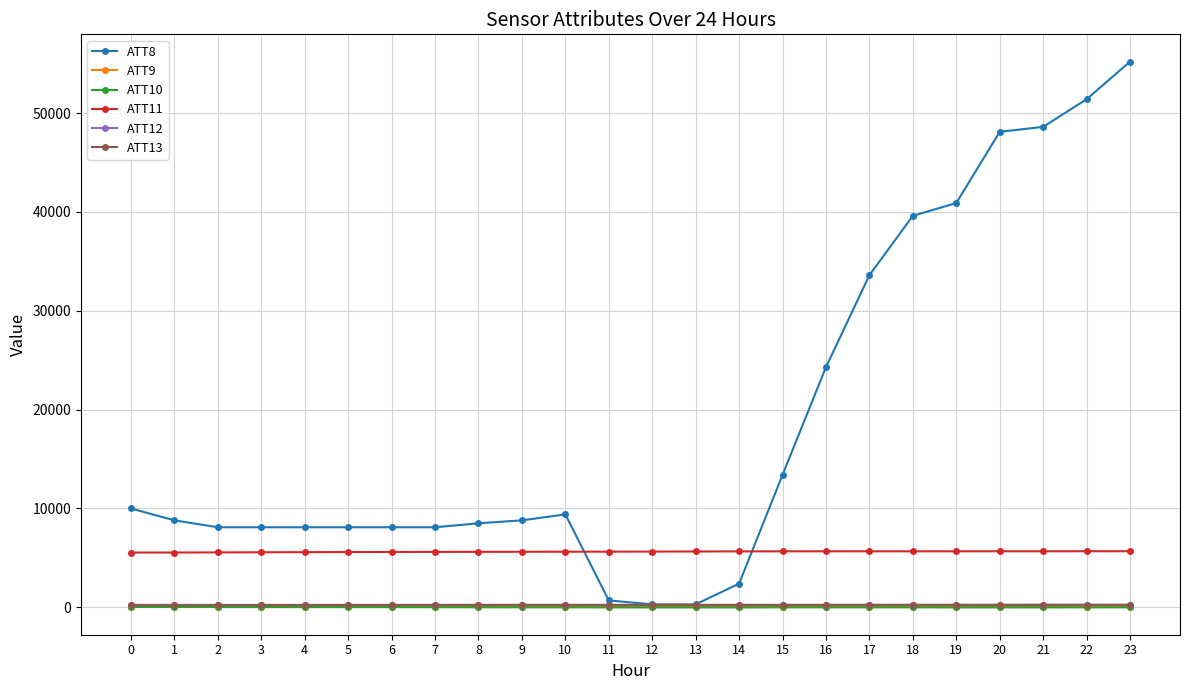

How many values in the ATT10 series exceed 0?

11